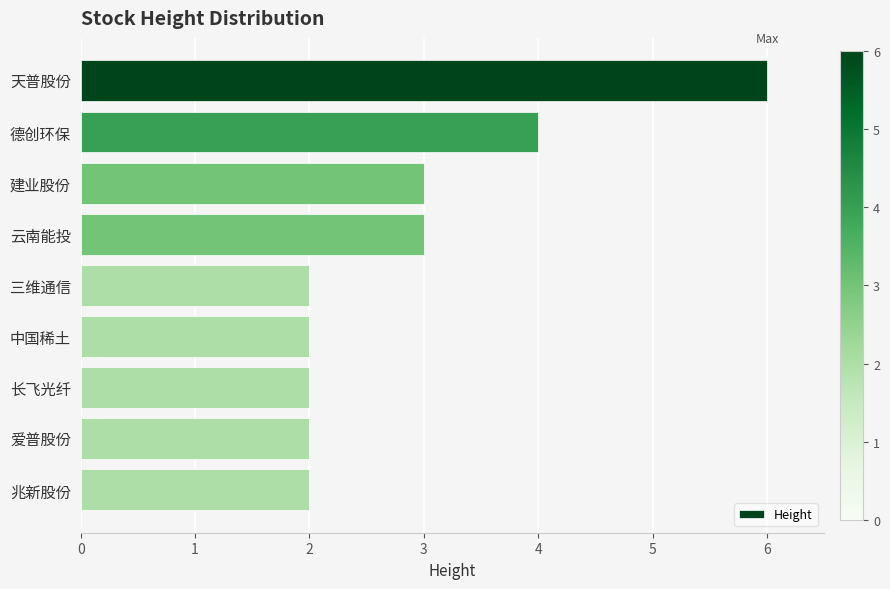

Reading bottom to top, transcribe all the data shown in this chart.

兆新股份=2	爱普股份=2	长飞光纤=2	中国稀土=2	三维通信=2	云南能投=3	建业股份=3	德创环保=4	天普股份=6